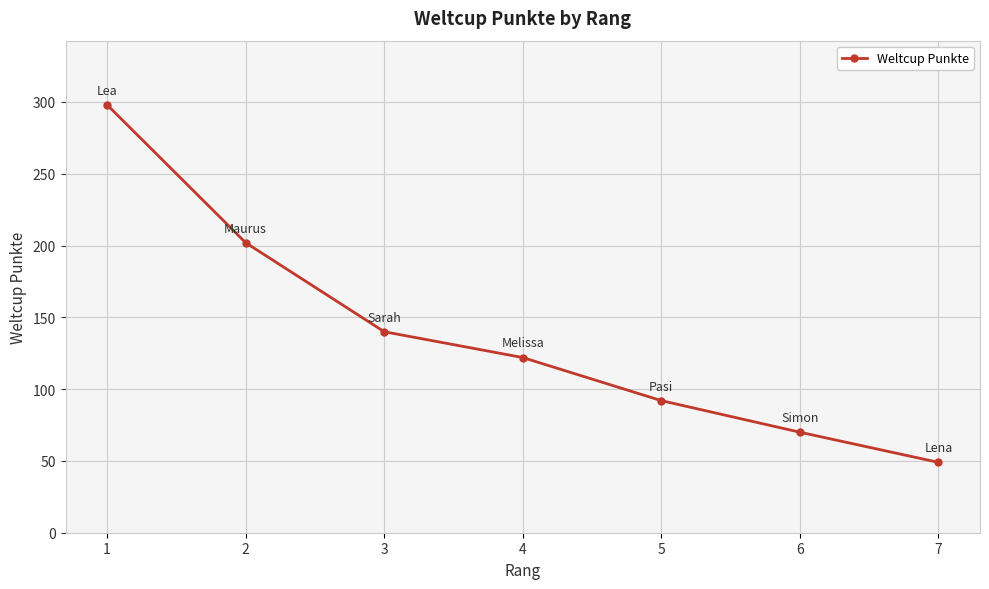

The chart shows a value of 318 at 2. True or false?

False